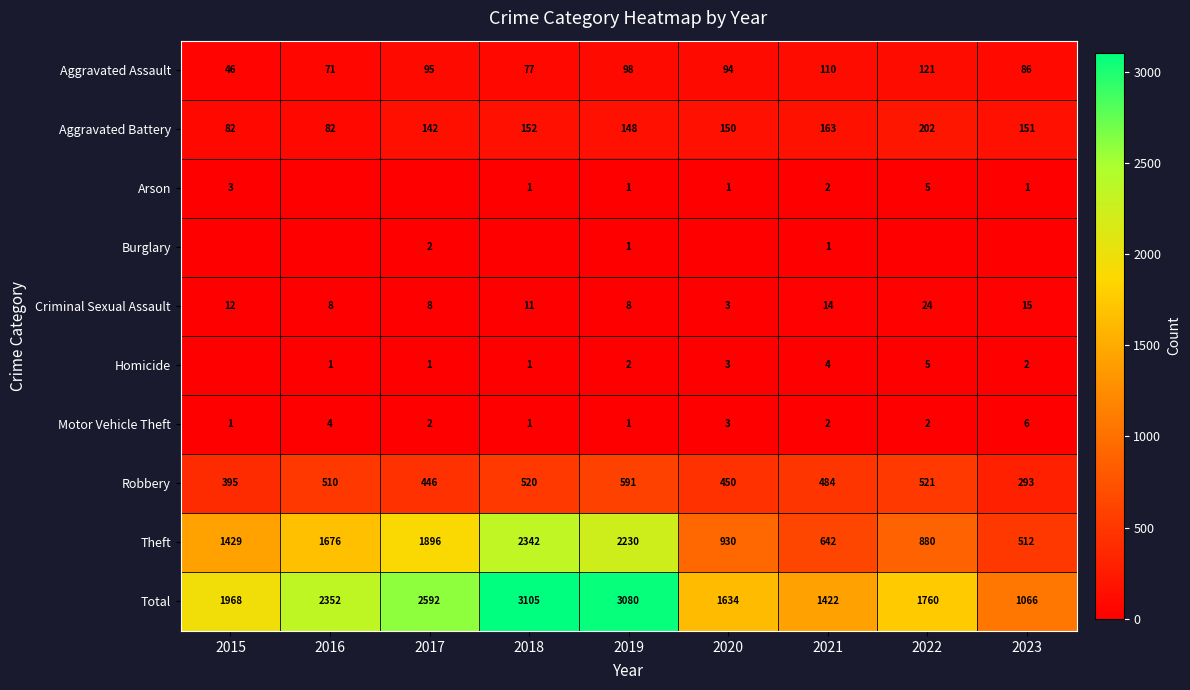

What is the difference between the Robbery values at 2020 and 2016?

60